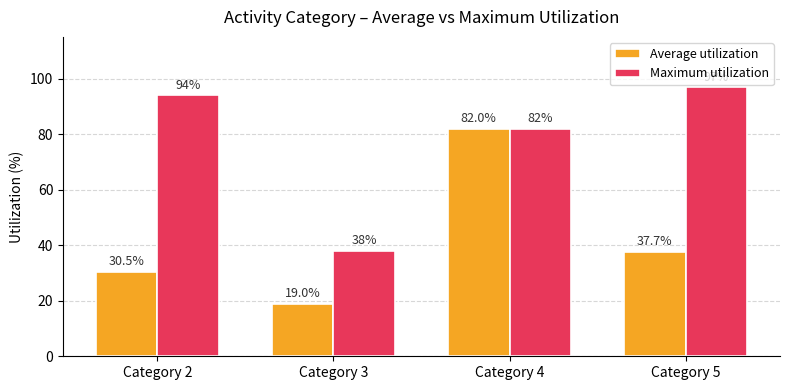

How many bars are there in each group?

2